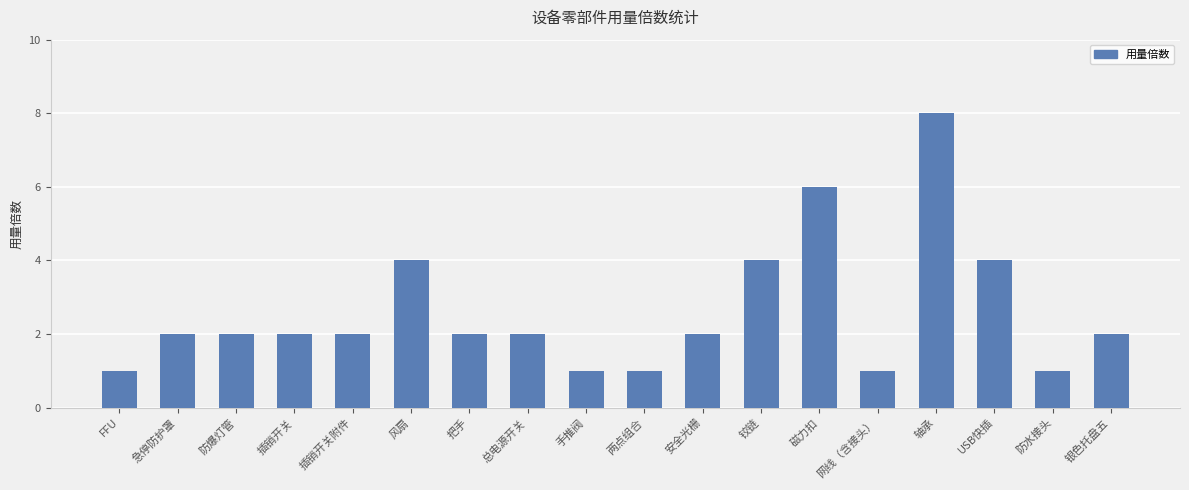

True or false: the data shows 1 at 银色托盘五.

False